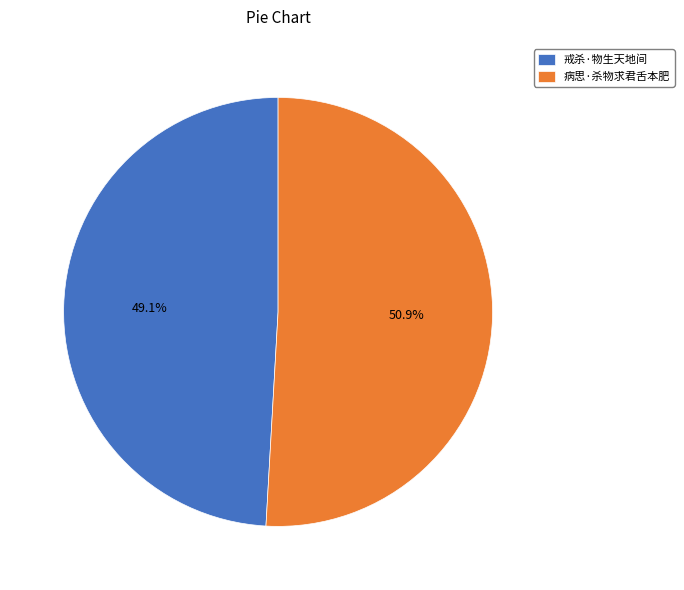

Count the number of slices in the pie.

2